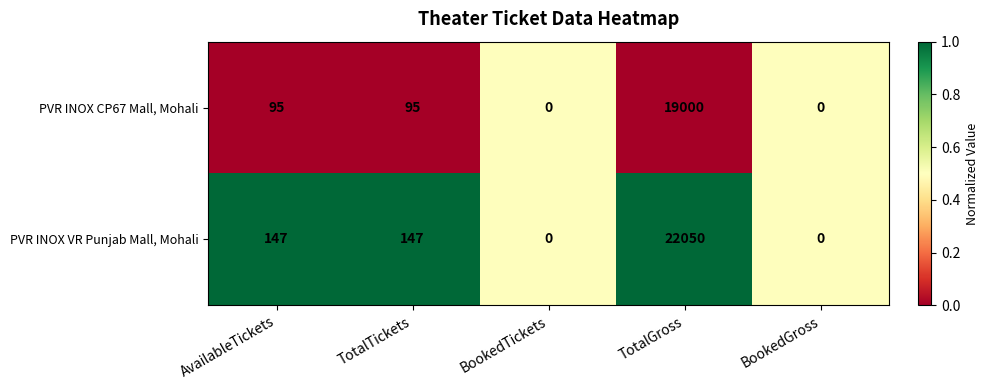

Rank the series by their average value, from lowest to highest.

PVR INOX CP67 Mall, Mohali, PVR INOX VR Punjab Mall, Mohali